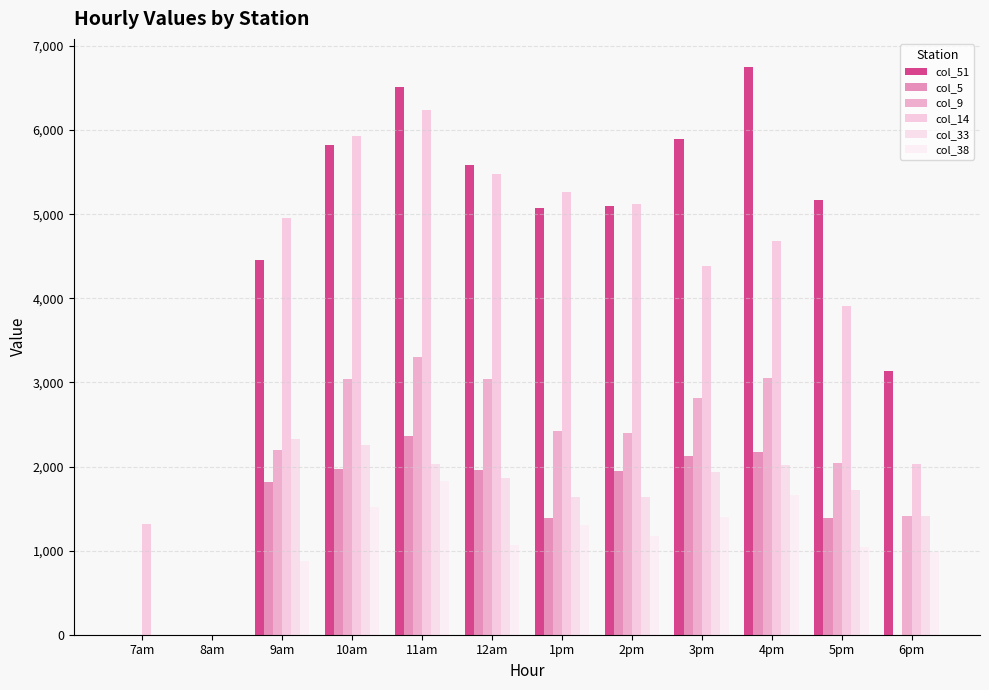

Reading left to right, extract all data points from this chart.

col_51: 7am=0.0	8am=0.0	9am=4459.0	10am=5825.1	11am=6515.2	12am=5586.2	1pm=5070.4	2pm=5093.8	3pm=5899.3	4pm=6747.2	5pm=5168.6	6pm=3129.9
col_5: 7am=0.0	8am=0.0	9am=1817.8	10am=1967.7	11am=2366.1	12am=1961.6	1pm=1391.2	2pm=1951.2	3pm=2129.9	4pm=2171.4	5pm=1391.2	6pm=0.0
col_9: 7am=0.0	8am=0.0	9am=2194.6	10am=3039.3	11am=3308.0	12am=3037.6	1pm=2428.2	2pm=2400.9	3pm=2811.4	4pm=3051.5	5pm=2042.3	6pm=1416.1
col_14: 7am=1313.2	8am=0.0	9am=4953.0	10am=5926.3	11am=6243.1	12am=5482.5	1pm=5265.9	2pm=5123.6	3pm=4379.1	4pm=4676.2	5pm=3913.9	6pm=2034.9
col_33: 7am=0.0	8am=0.0	9am=2321.3	10am=2255.8	11am=2032.0	12am=1864.3	1pm=1643.3	2pm=1643.3	3pm=1929.2	4pm=2020.2	5pm=1723.9	6pm=1412.1
col_38: 7am=0.0	8am=0.0	9am=875.7	10am=1519.1	11am=1823.0	12am=1070.6	1pm=1305.3	2pm=1172.2	3pm=1404.0	4pm=1657.1	5pm=1048.0	6pm=984.6